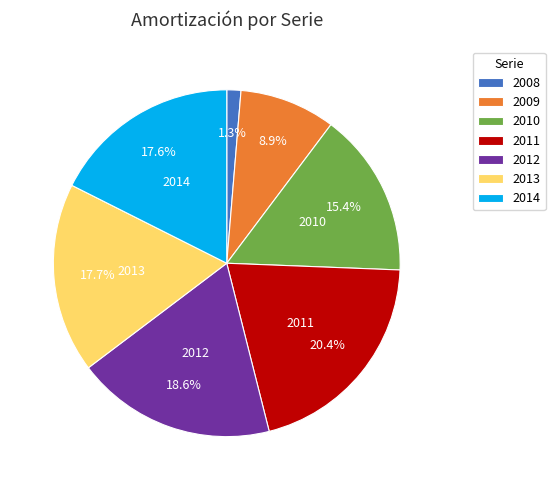

Is 2010 the majority of the pie?

No